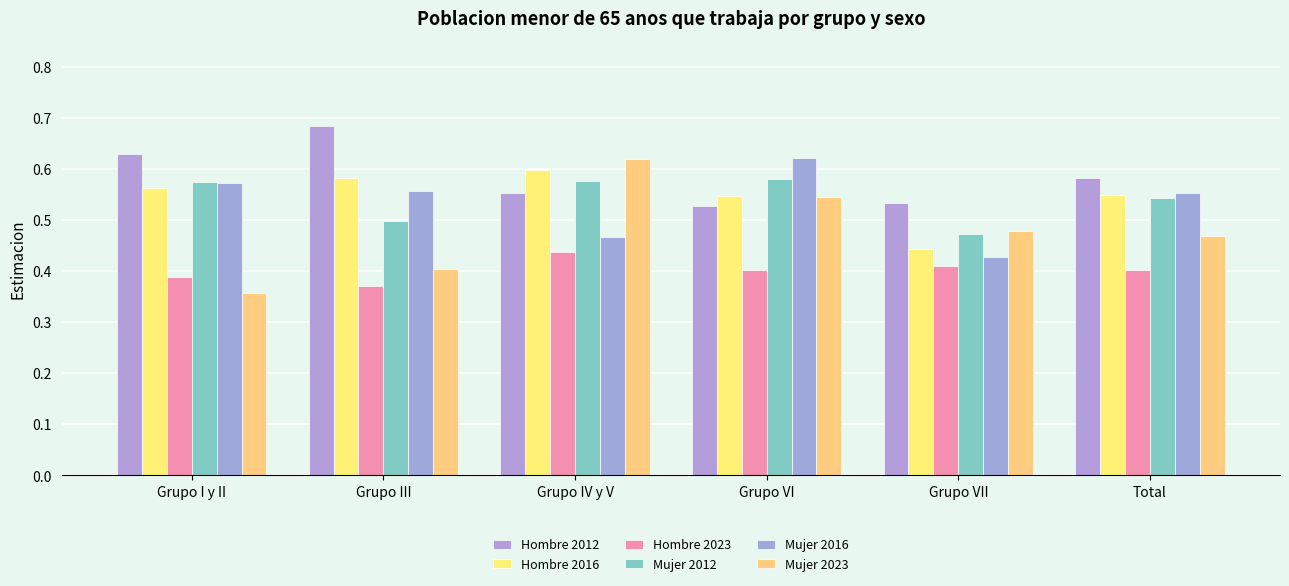

Count the number of data series in this chart.

6